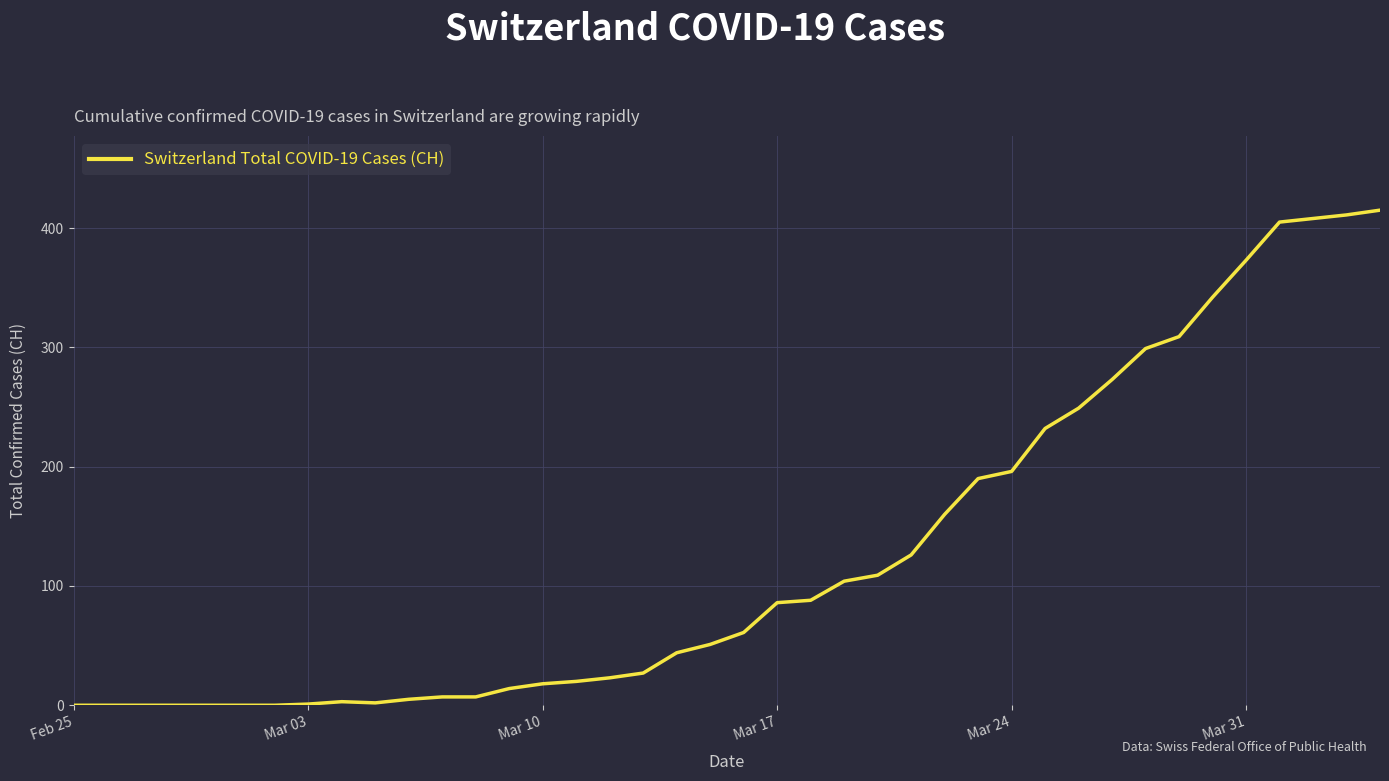

What is the maximum value shown in the chart?

415